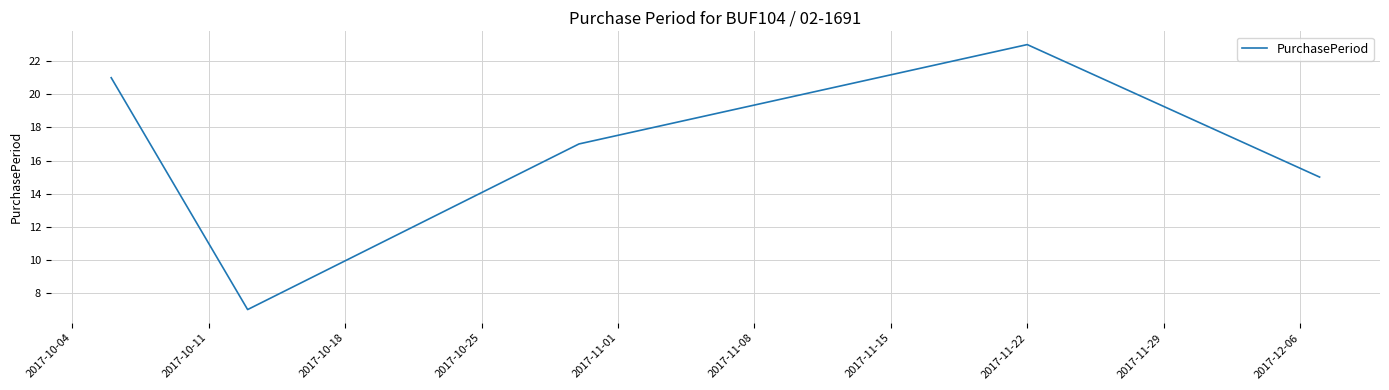

What is the smallest value displayed?

7